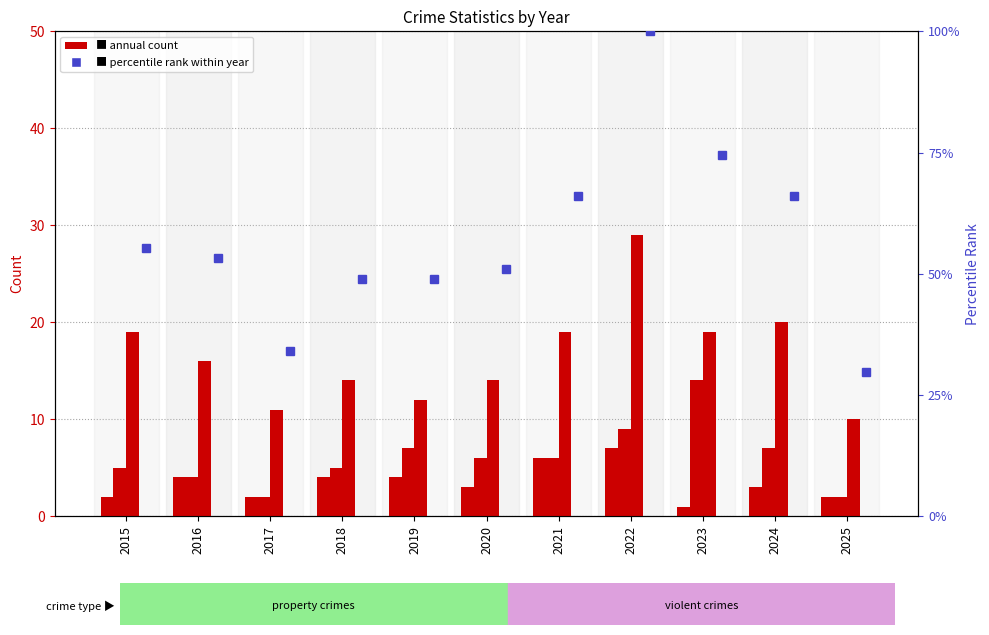

How many groups of bars are there?

11